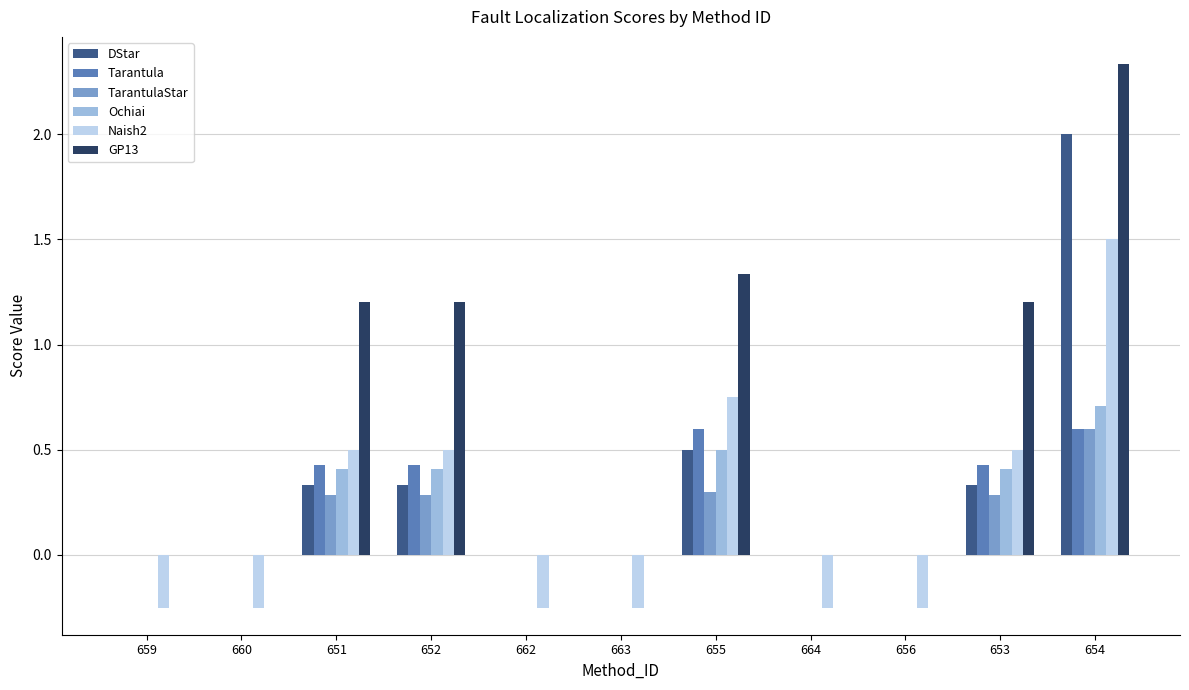

Is it true that GP13 equals -1.0 at 662?

False